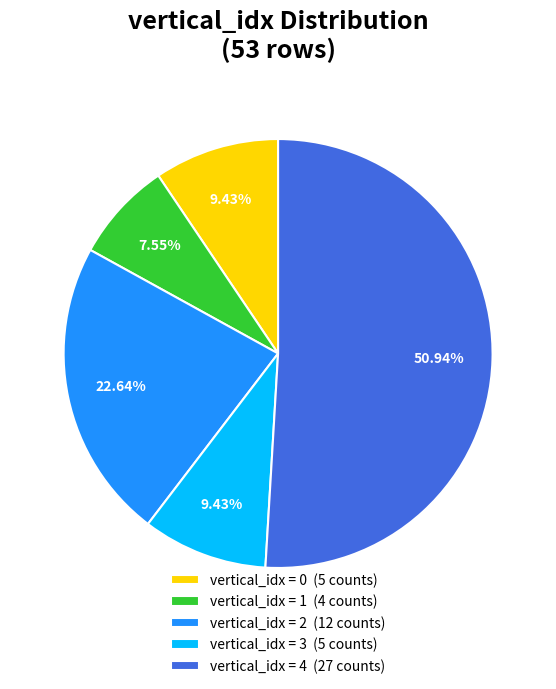

Approximately how many times larger is the value at vertical_idx = 3 (5 counts) compared to vertical_idx = 0 (5 counts)?

1.0